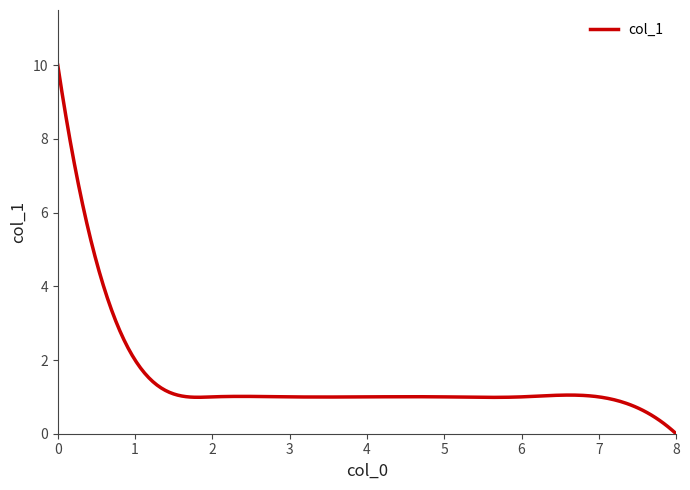

What is the difference between the maximum and minimum values?

10.0